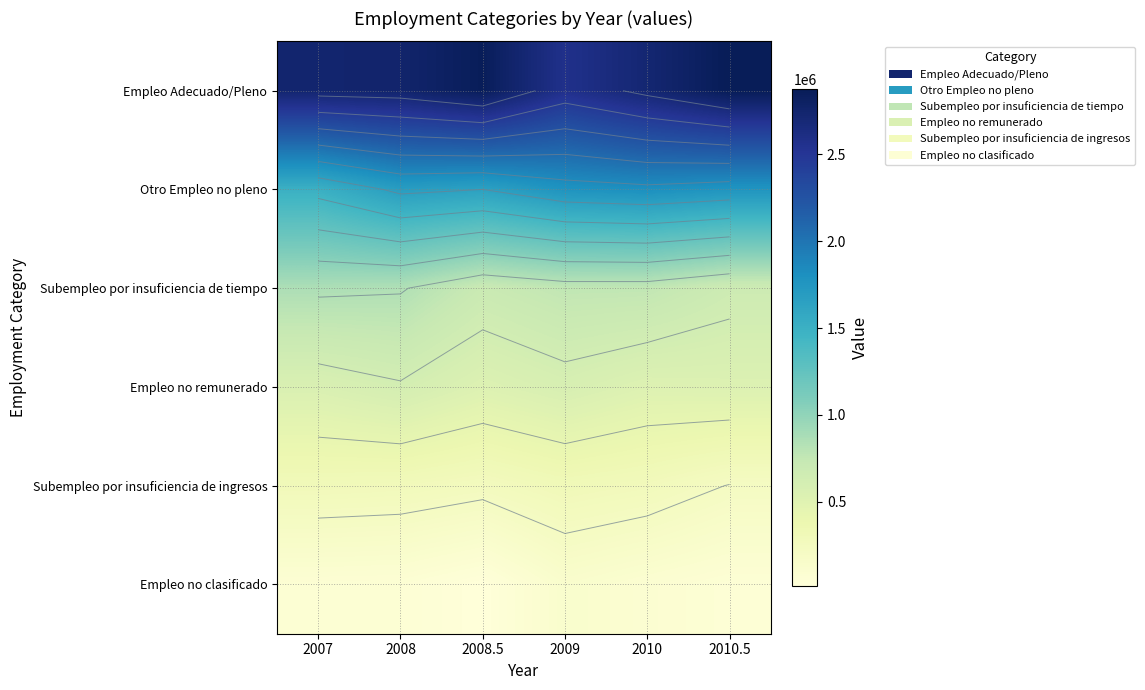

At which category is the sum across all series the highest?

2008